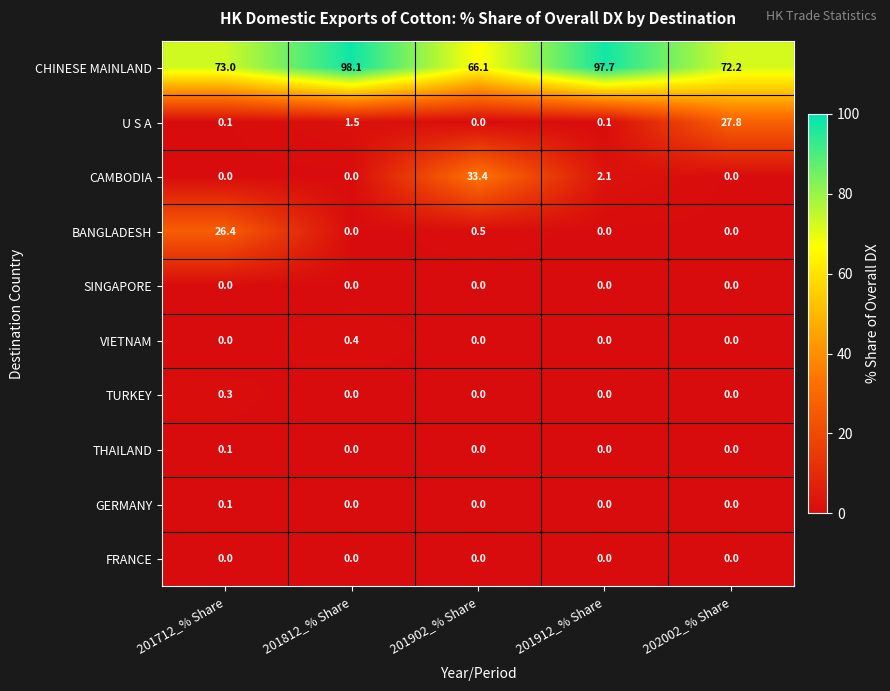

What is the difference between the maximum and minimum values in the TURKEY series?

0.3